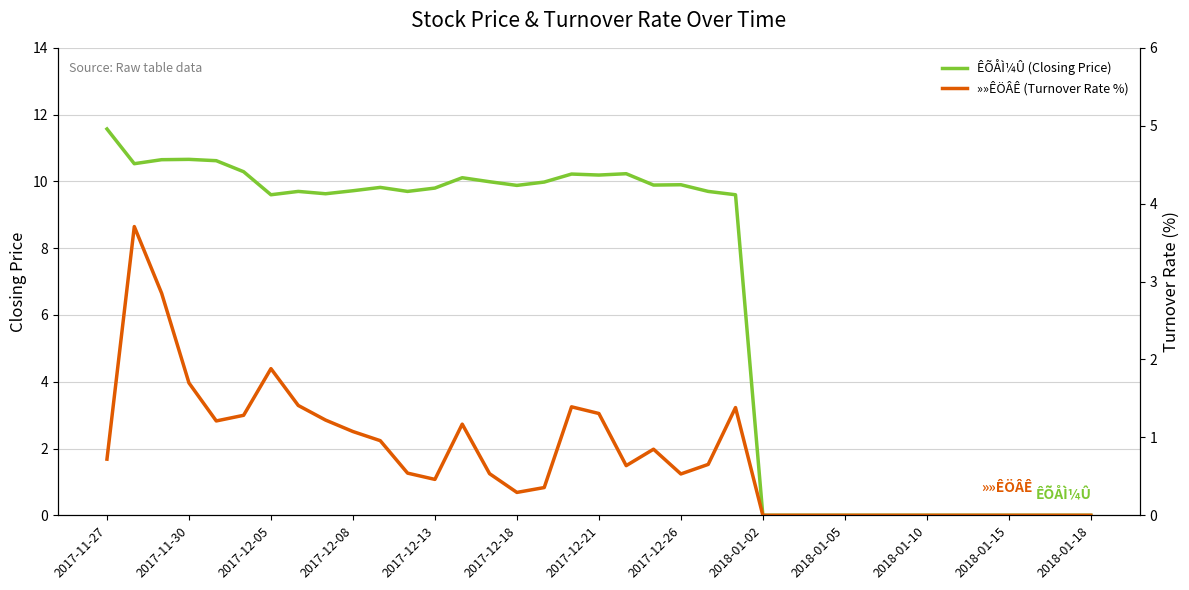

List the series in order of their overall mean, highest first.

ÊÕÅÌ¼Û (Closing Price), »»ÊÖÂÊ (Turnover Rate %)